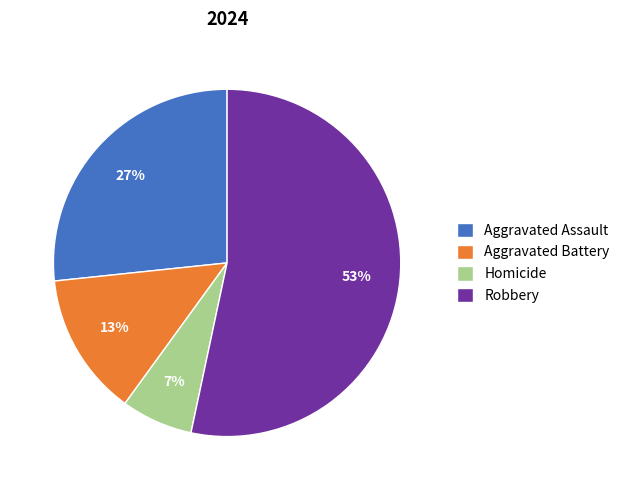

Does Aggravated Battery account for over 50% of the chart?

No